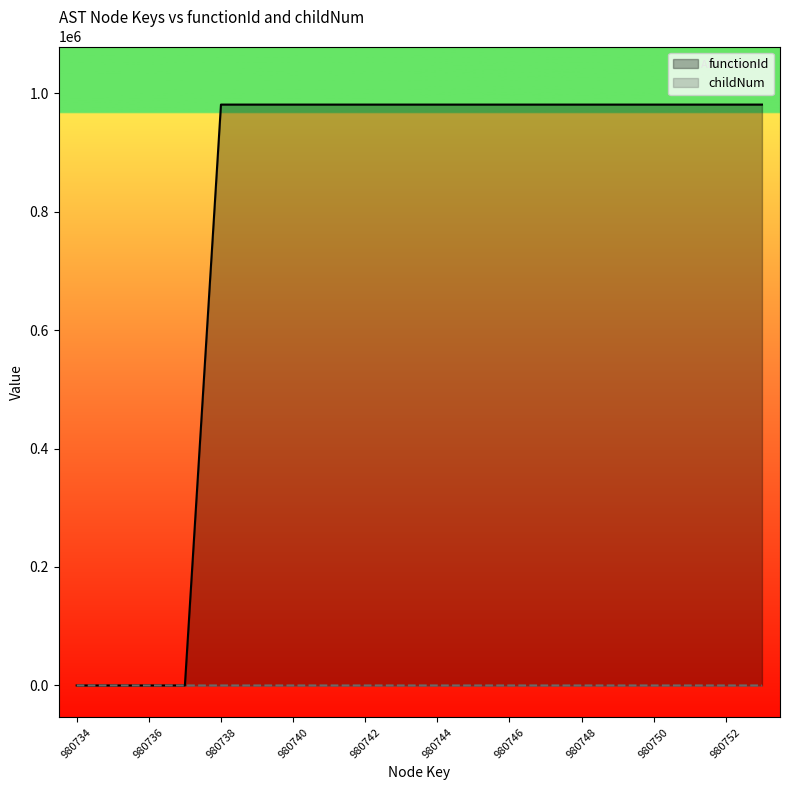

Reading left to right, list all the values displayed in this chart.

functionId: 0	0	0	0	980735	980735	980735	980735	980735	980735	980735	980735	980735	980735	980735	980735	980735	980735	980735	980735
childNum: 0	0	0	0	0	0	0	1	2	0	1	0	0	1	0	0	1	0	1	2